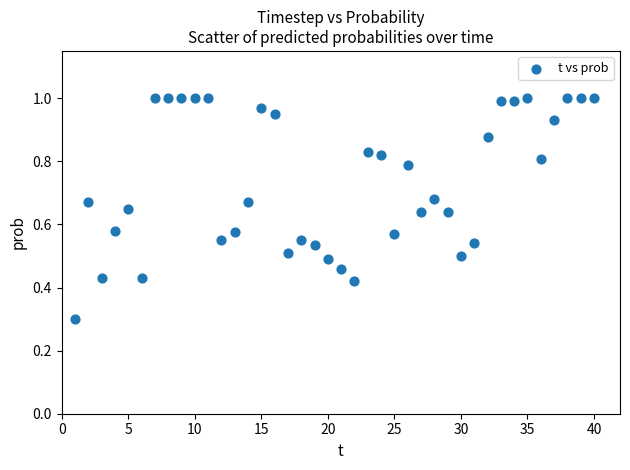

What Y value in the scatter plot is closest to 0?

0.3